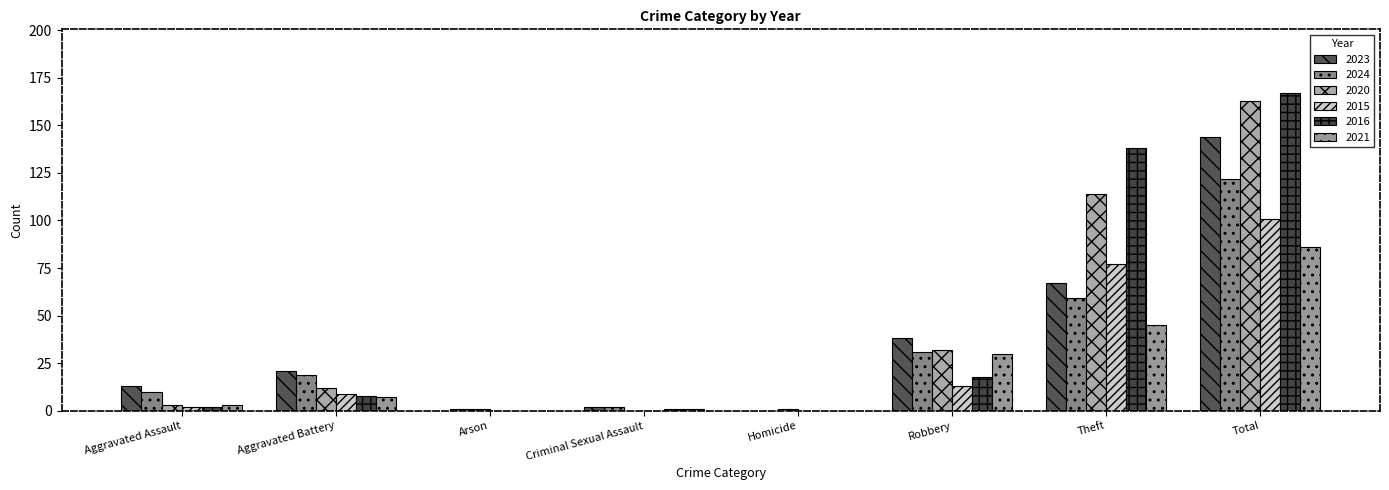

Which series has the largest range (max minus min)?

2016